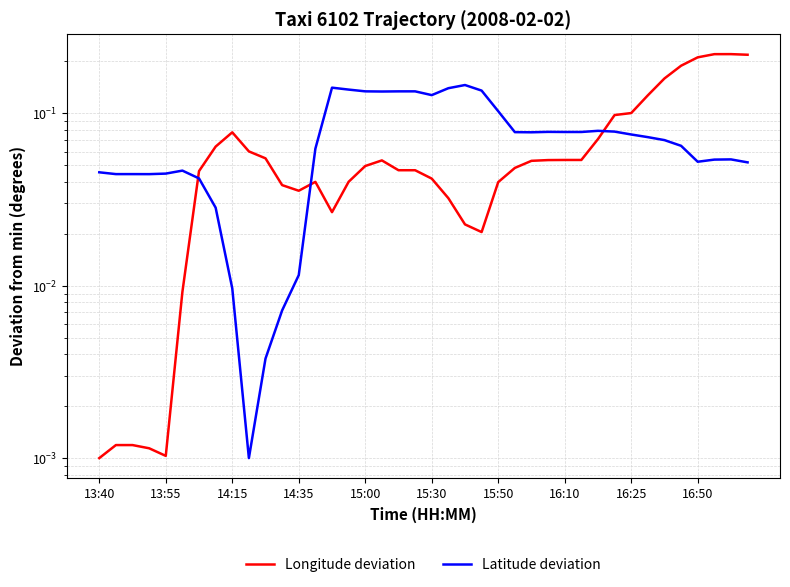

How many intersections are there between Latitude deviation and Longitude deviation?

3